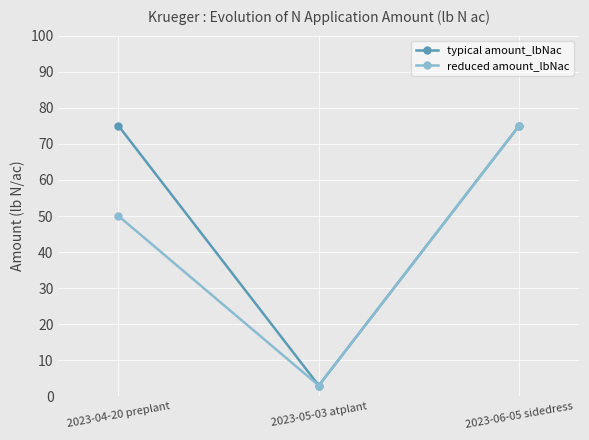

Which series has the largest total across all categories?

typical amount_lbNac